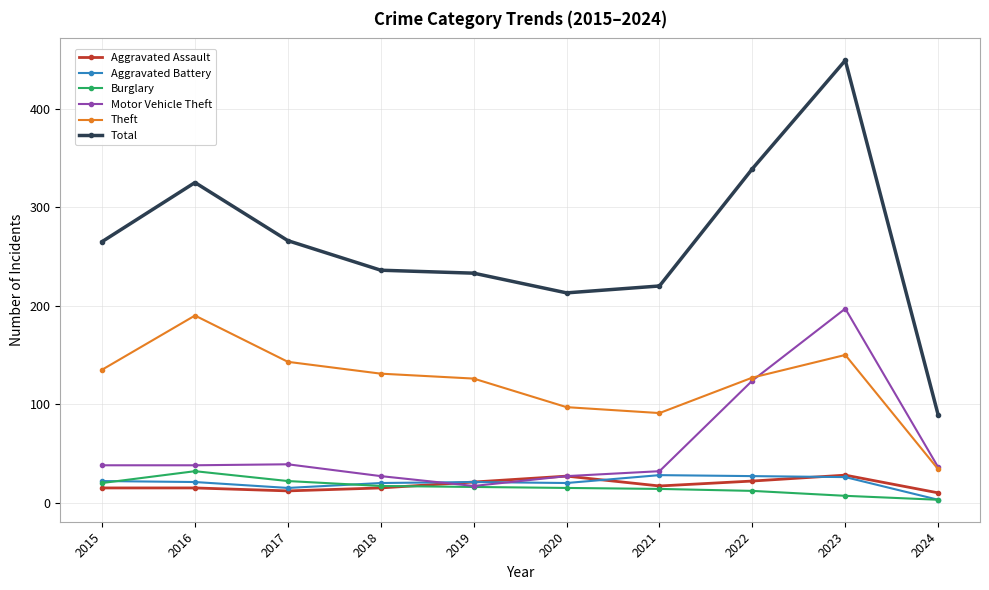

What is the maximum value for Burglary?

32